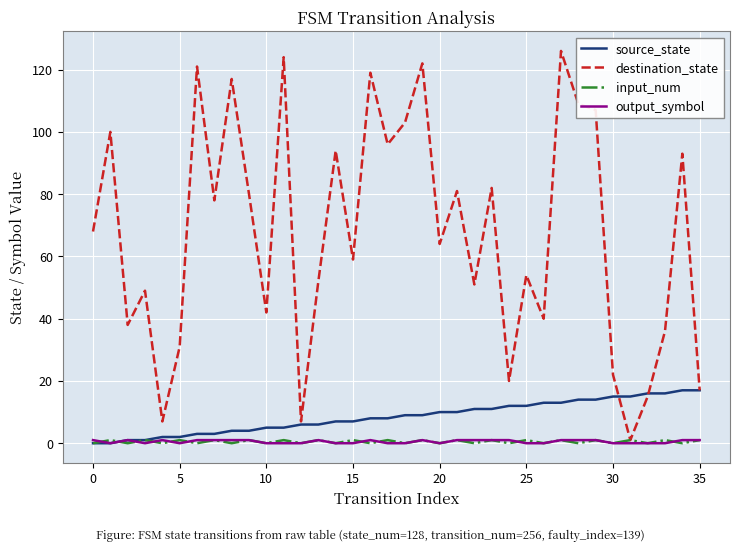

Reading left to right, list all the values displayed in this chart.

source_state: 0	0	1	1	2	2	3	3	4	4	5	5	6	6	7	7	8	8	9	9	10	10	11	11	12	12	13	13	14	14	15	15	16	16	17	17
destination_state: 68	100	38	49	7	31	121	78	117	80	42	124	7	52	94	59	119	96	103	122	64	81	51	82	20	54	40	126	109	107	22	1	15	36	93	17
input_num: 0	1	0	1	0	1	0	1	0	1	0	1	0	1	0	1	0	1	0	1	0	1	0	1	0	1	0	1	0	1	0	1	0	1	0	1
output_symbol: 1	0	1	0	1	0	1	1	1	1	0	0	0	1	0	0	1	0	0	1	0	1	1	1	1	0	0	1	1	1	0	0	0	0	1	1